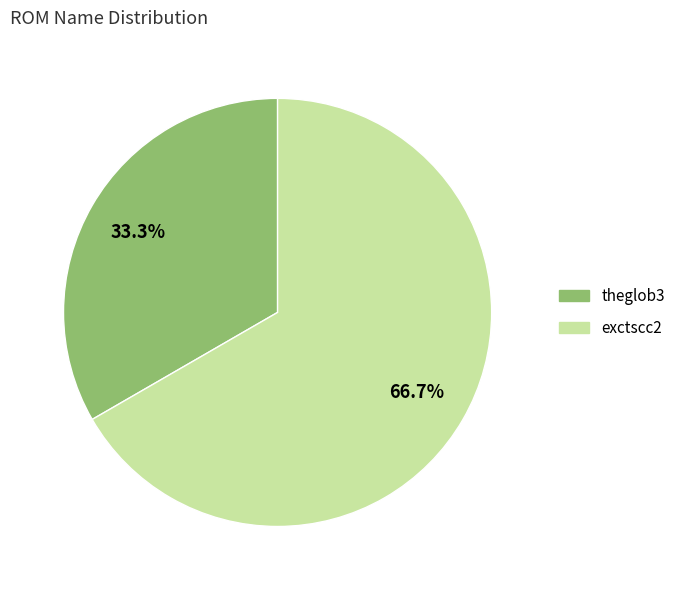

What is the majority slice?

exctscc2